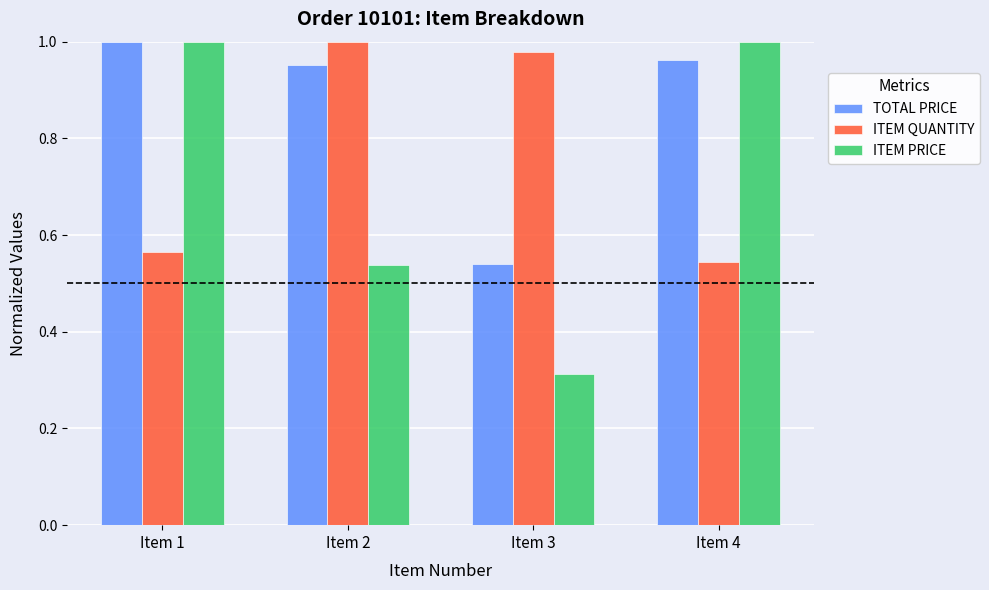

Is the value of TOTAL PRICE at Item 3 greater than the value of ITEM PRICE at Item 3?

Yes